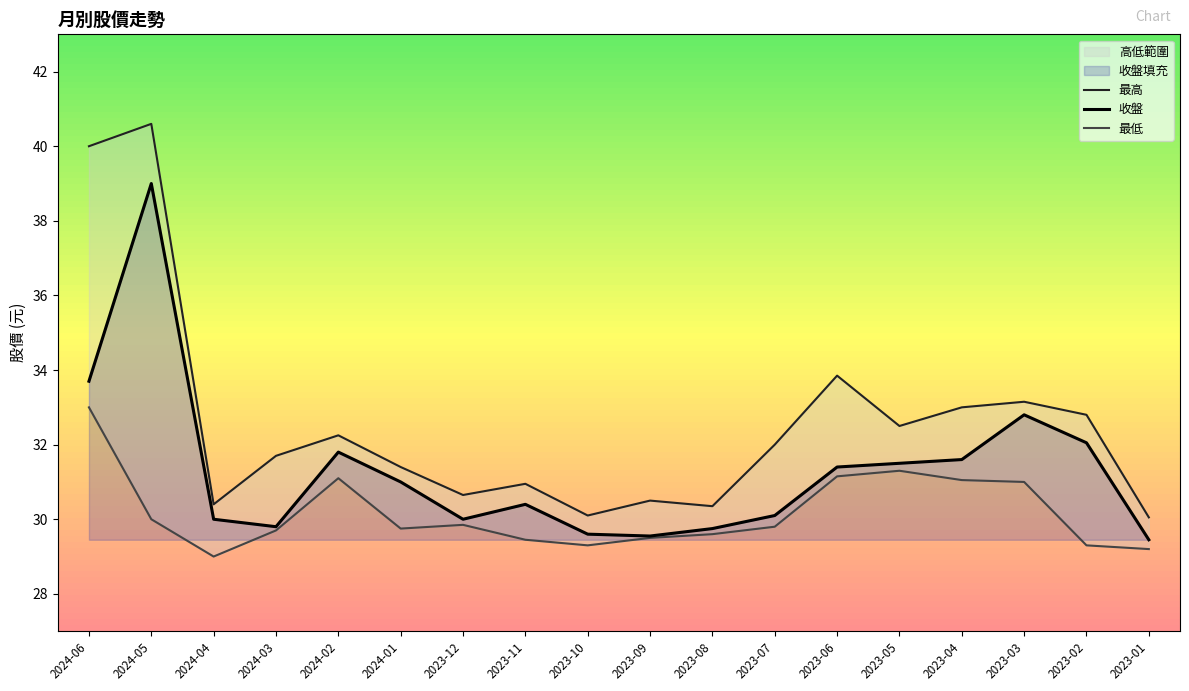

Which category has the highest value in the 收盤 series?

2024-05